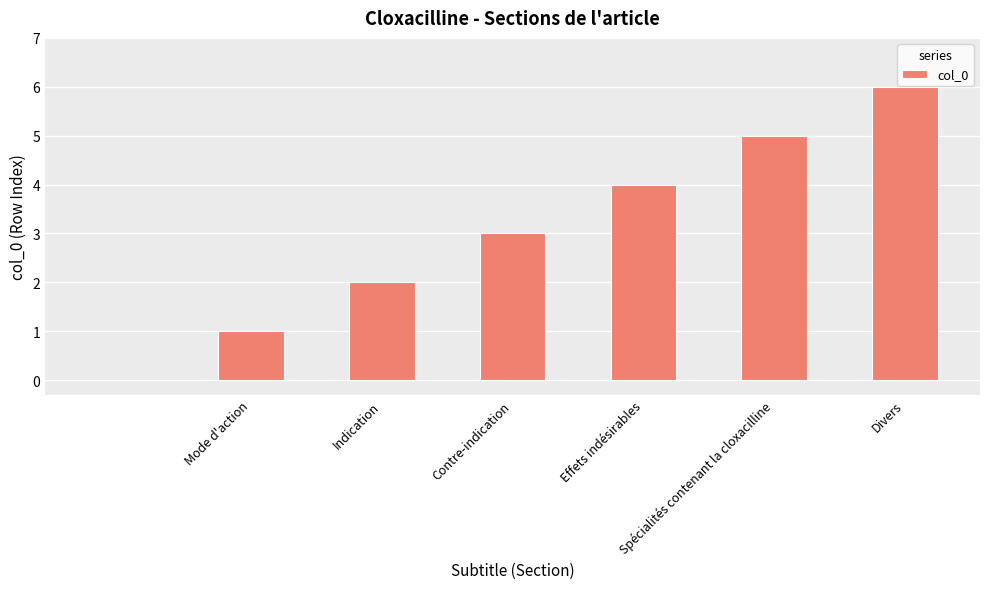

What is the sum of all values?

21